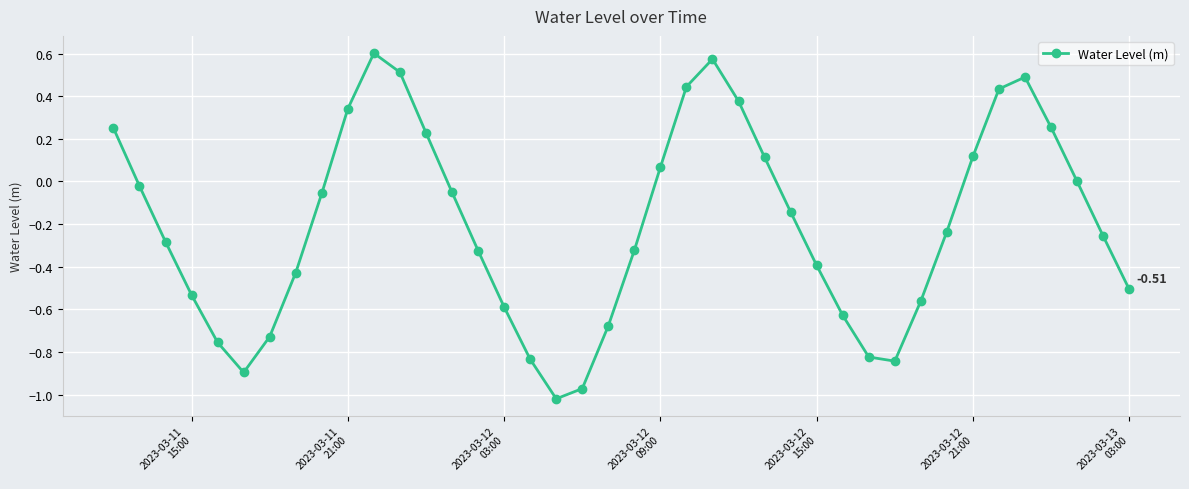

True or false: there are more than 2 points higher than both neighbors.

True